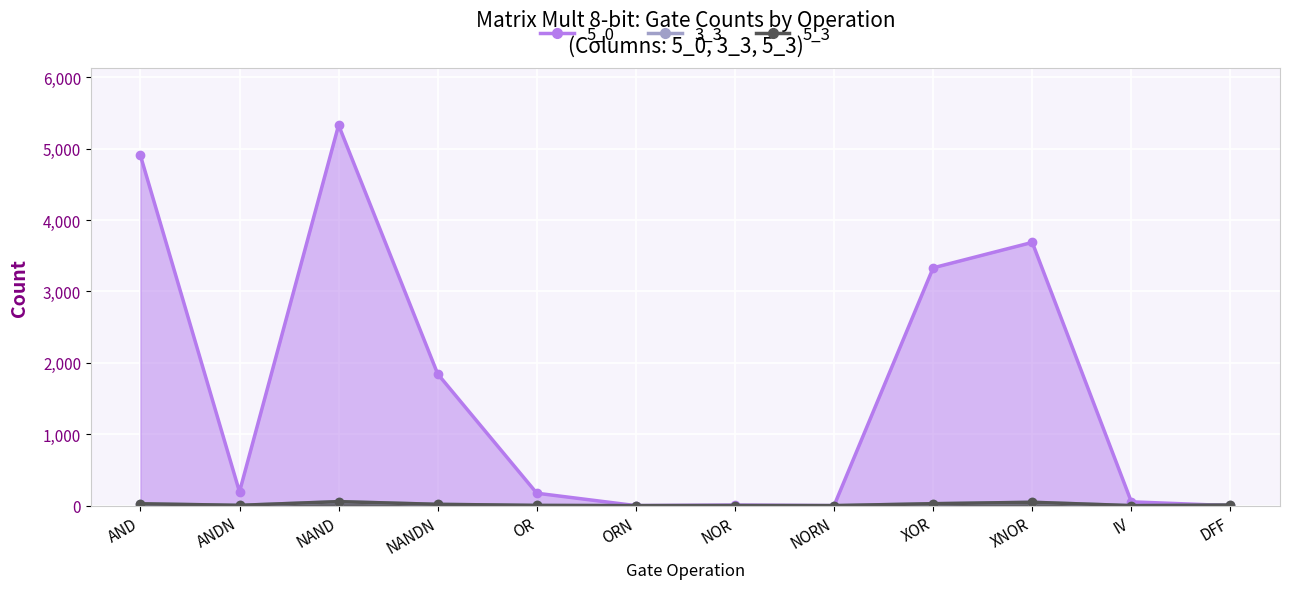

In 5_3, how many points are lower than both neighbors (excluding endpoints)?

4